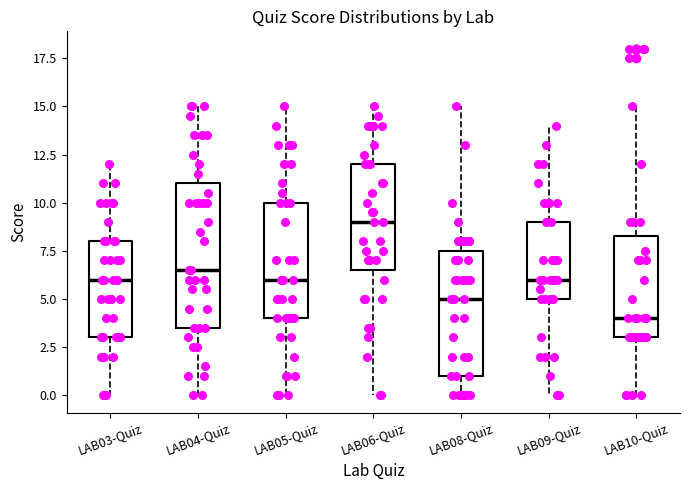

Reading left to right, read every box against the y-axis: the position of its median line, the range the box covers, and the ends of its whiskers. The values are not printed on the chart, so give them approximately, as read against the axis.

LAB03-Quiz: median 6.0, box 3.0 to 8.0, whiskers 0.0 to 12.0
LAB04-Quiz: median 6.5, box 3.5 to 11.0, whiskers 0.0 to 15.0
LAB05-Quiz: median 6.0, box 4.0 to 10.0, whiskers 0.0 to 15.0
LAB06-Quiz: median 9.0, box 6.5 to 12.0, whiskers 0.0 to 15.0
LAB08-Quiz: median 5.0, box 1.0 to 7.5, whiskers 0.0 to 15.0
LAB09-Quiz: median 6.0, box 5.0 to 9.0, whiskers 0.0 to 14.0
LAB10-Quiz: median 4.0, box 3.0 to 8.5, whiskers 0.0 to 15.0